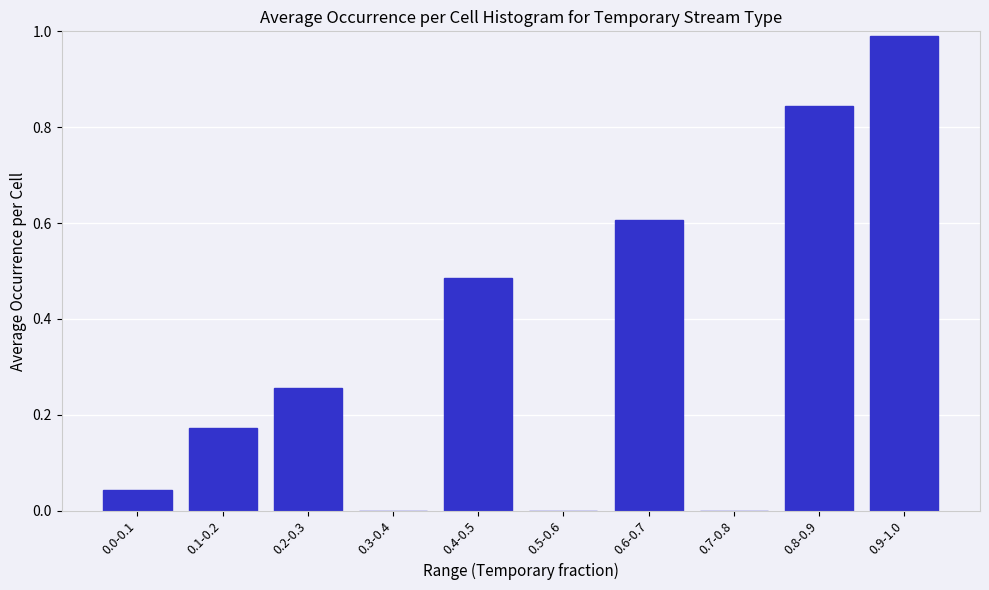

What is the change in value from 0.2-0.3 to 0.9-1.0?

+0.7